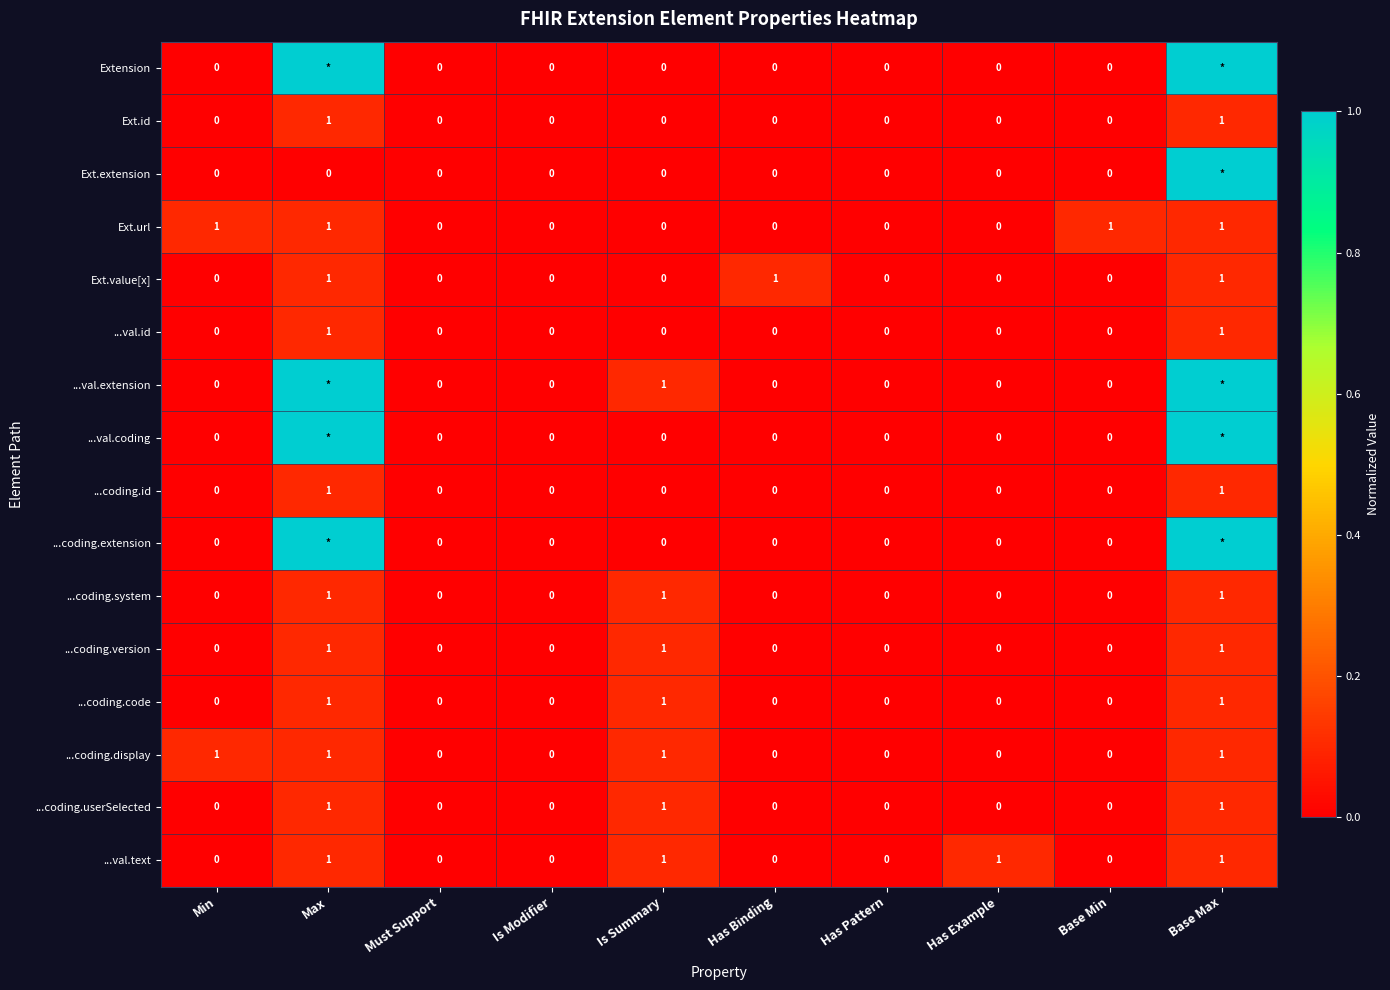

What is the total value across all series at Min?

2.0